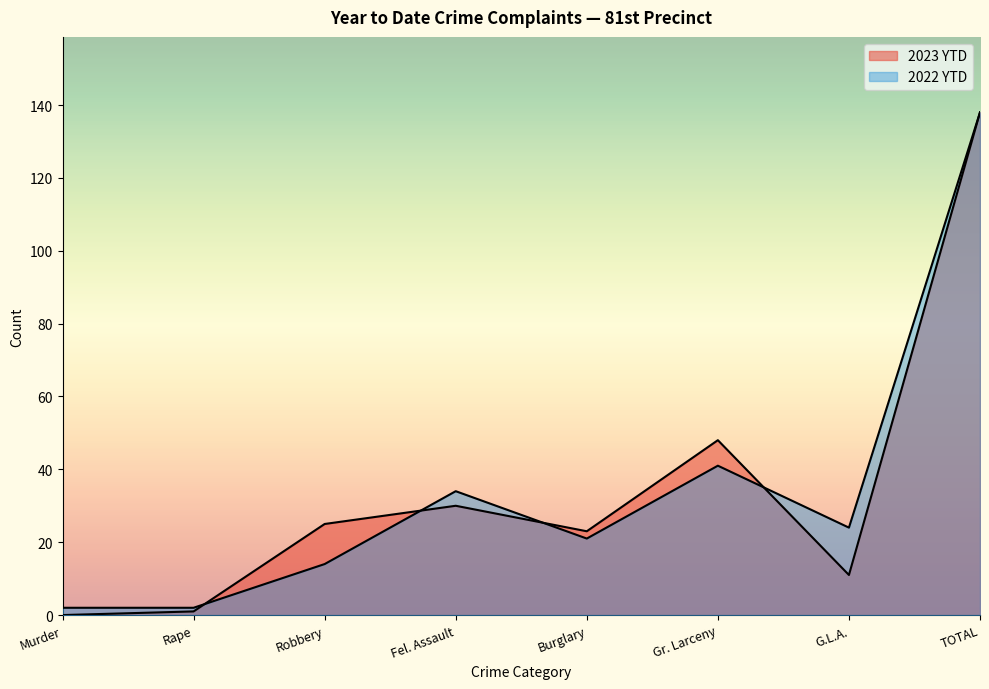

What is the difference between the maximum and minimum values in the 2022 YTD series?

136